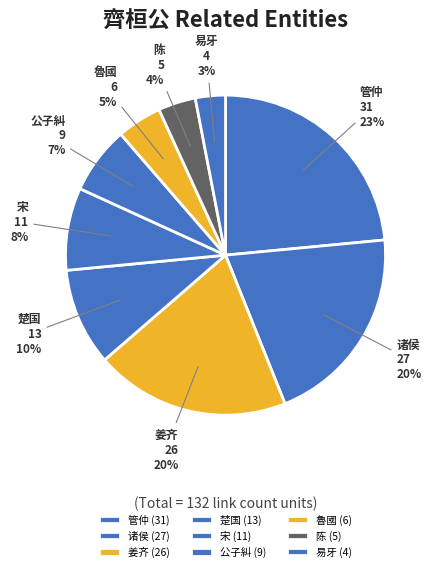

What is the ratio of the value at 魯國 to the value at 姜齐?

0.2